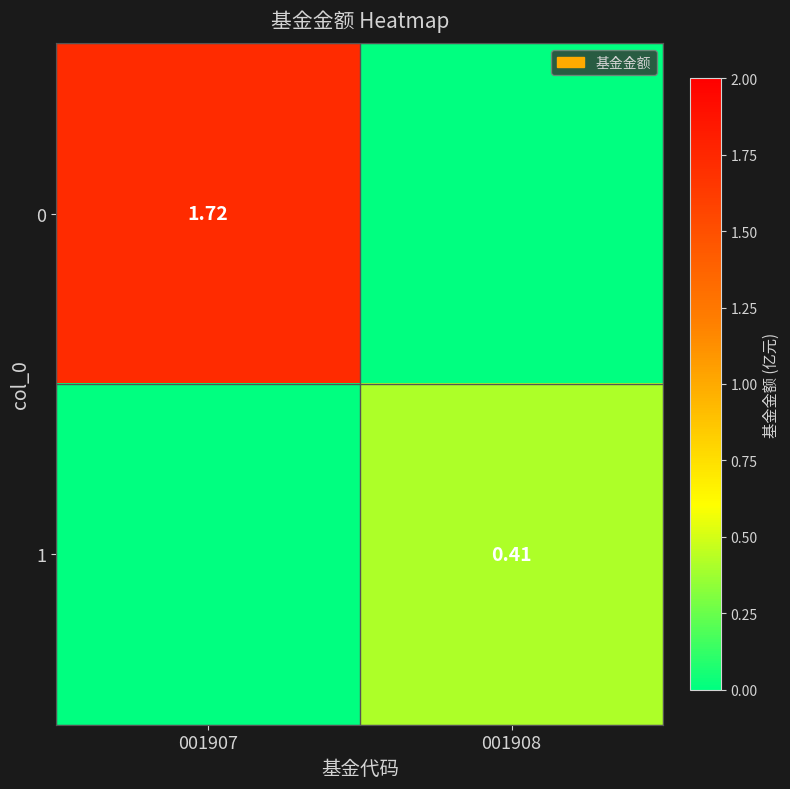

At which category is the sum across all series the highest?

001907